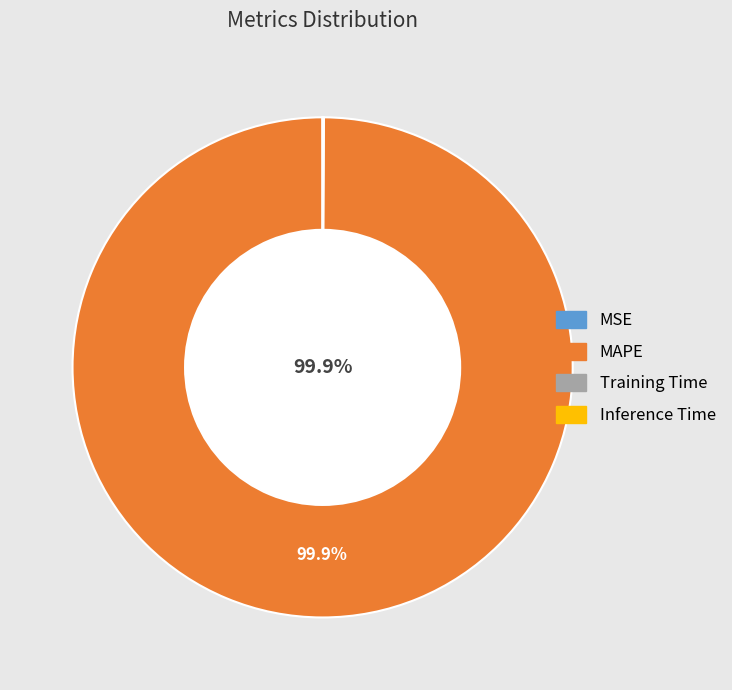

What is the majority slice?

MAPE